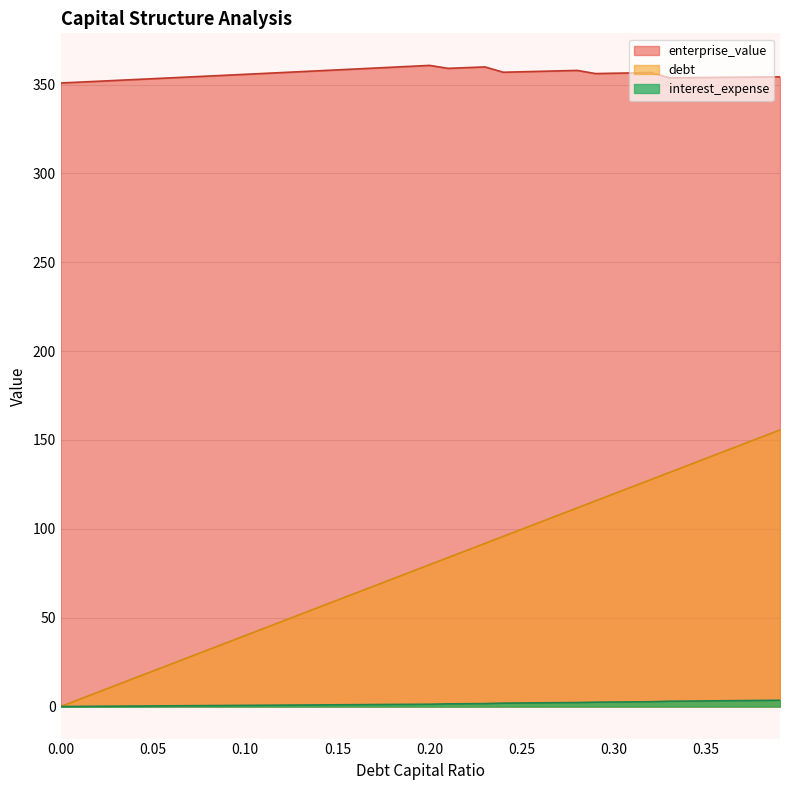

What are all the series names shown in the legend?

enterprise_value, debt, interest_expense